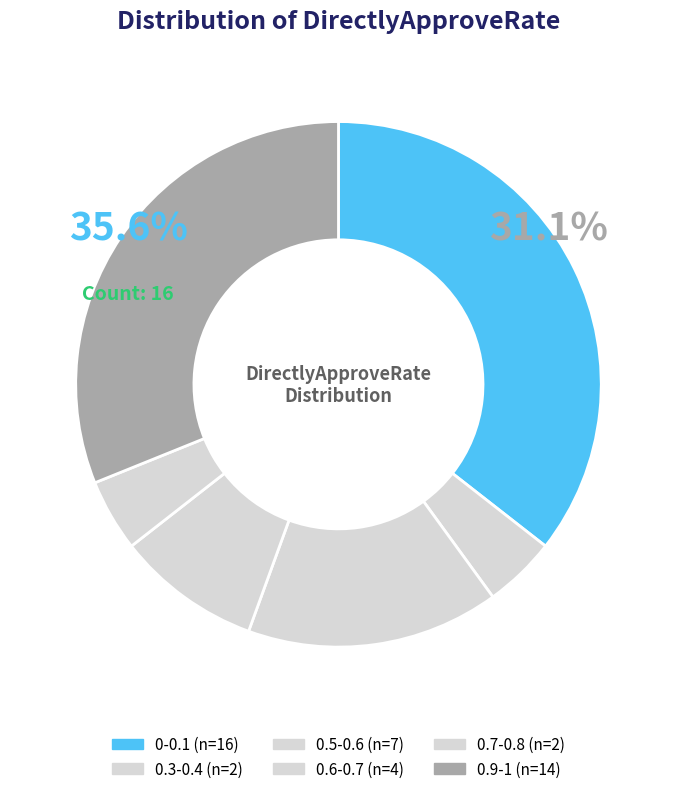

To the nearest percent, what is the difference between the largest and smallest slice percentages?

31%